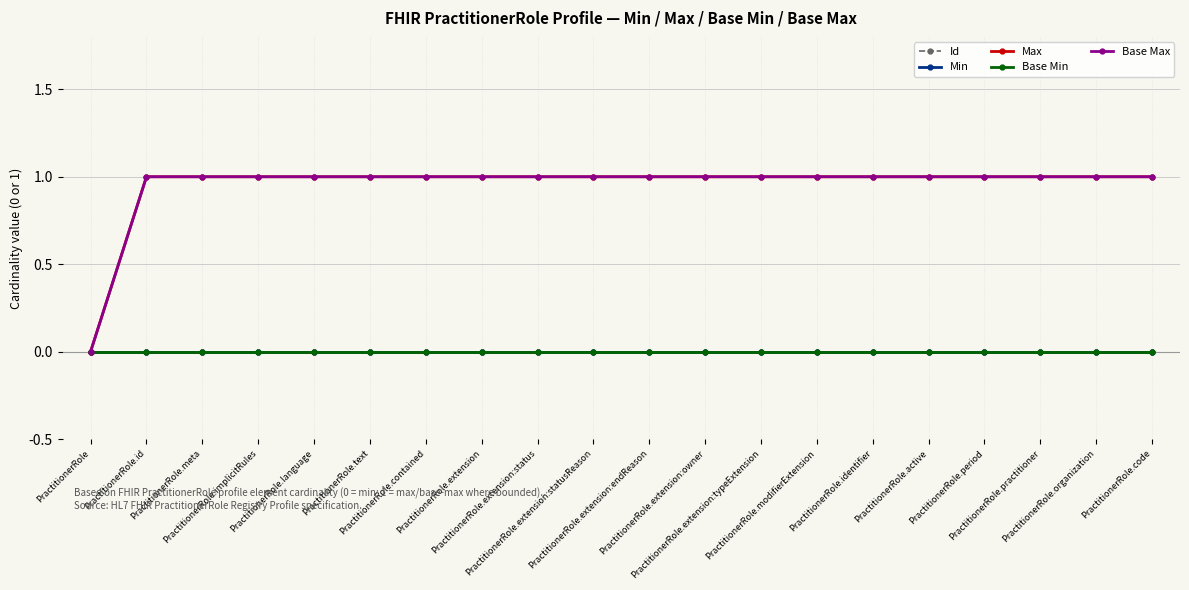

Between PractitionerRole.contained and PractitionerRole.extension:status, which series saw the biggest shift?

Id